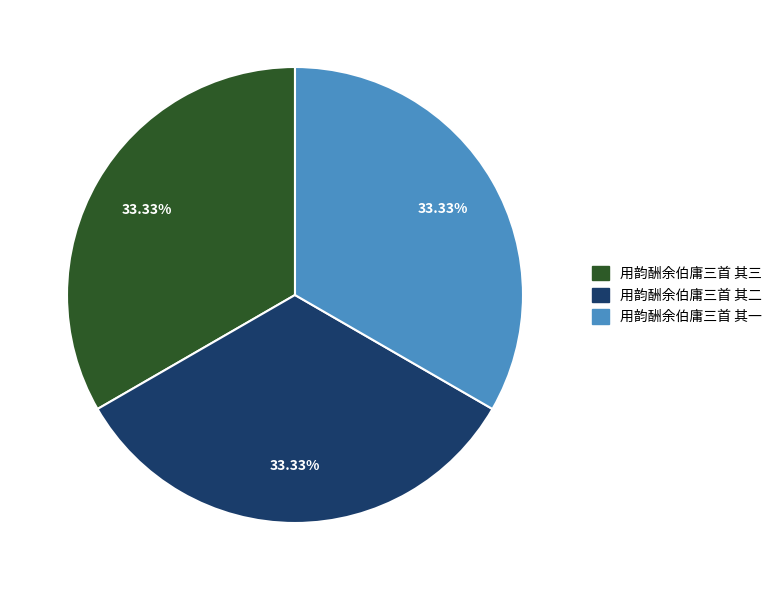

Is there a majority slice in this chart?

No